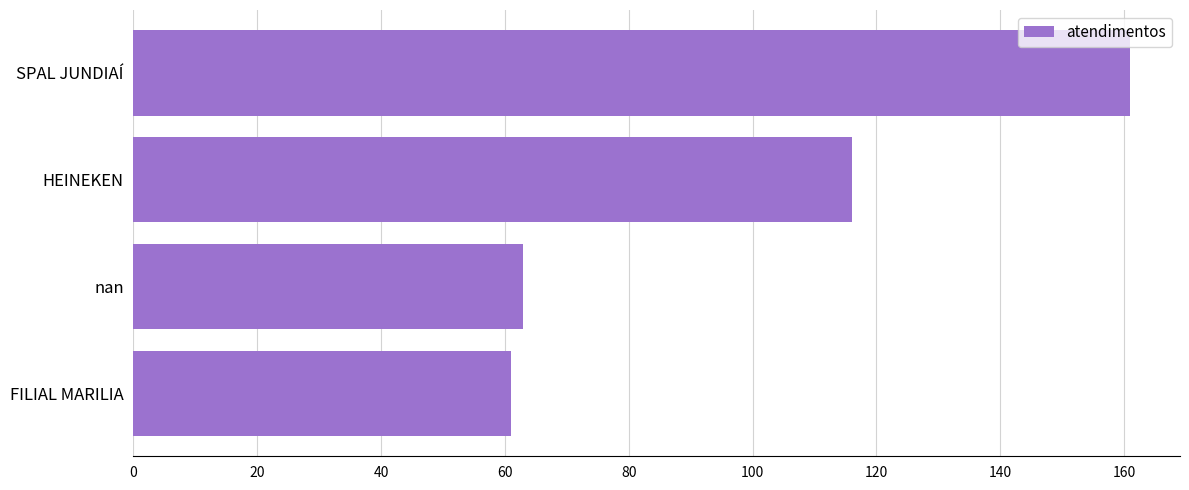

What is the difference between the maximum and minimum values?

100